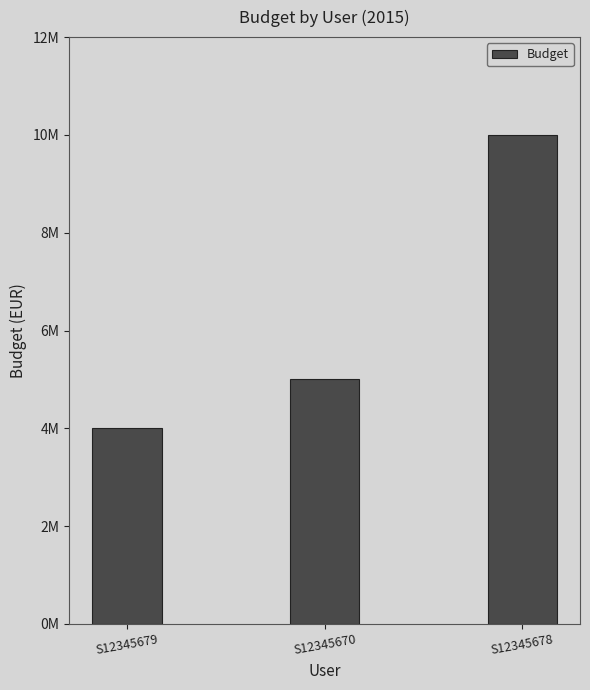

What is the difference between the values at S12345679 and S12345678?

6000000